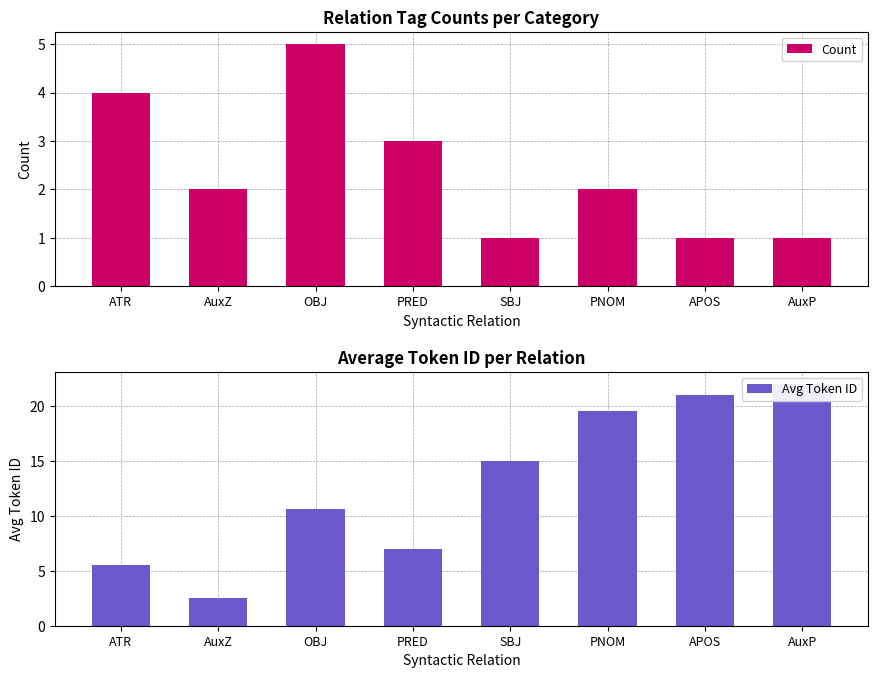

At which label is Avg Token ID closest to 12?

OBJ